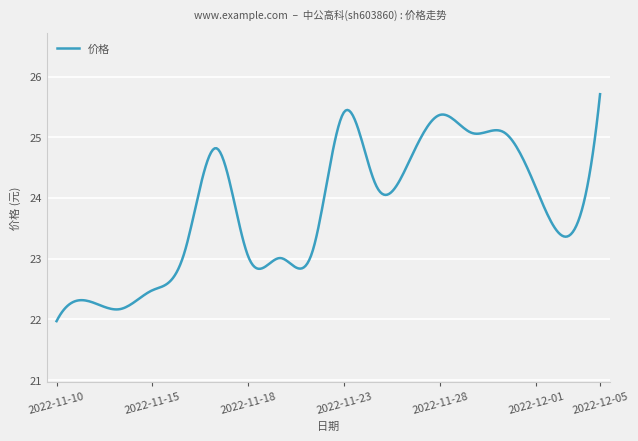

What is the difference between the maximum and minimum values?

3.7